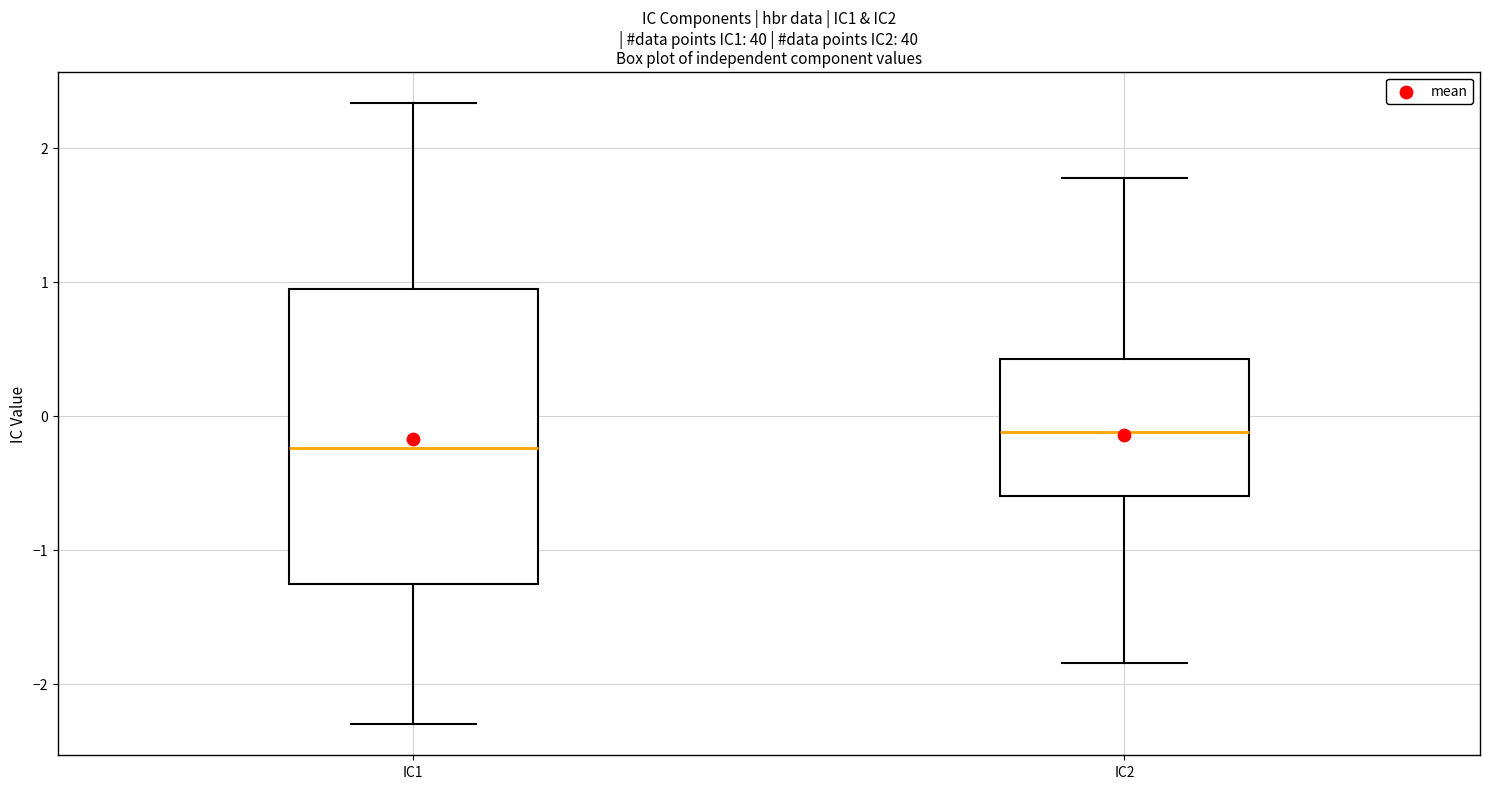

Reading left to right, read every box against the y-axis: the position of its median line, the range the box covers, and the ends of its whiskers. The values are not printed on the chart, so give them approximately, as read against the axis.

IC1: median -0.2, box -1.3 to 0.9, whiskers -2.3 to 2.3
IC2: median -0.1, box -0.6 to 0.4, whiskers -1.8 to 1.8